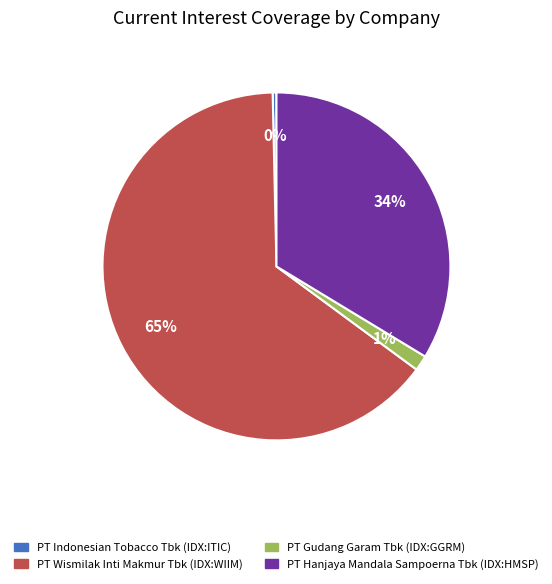

How many slices are in this pie chart?

4